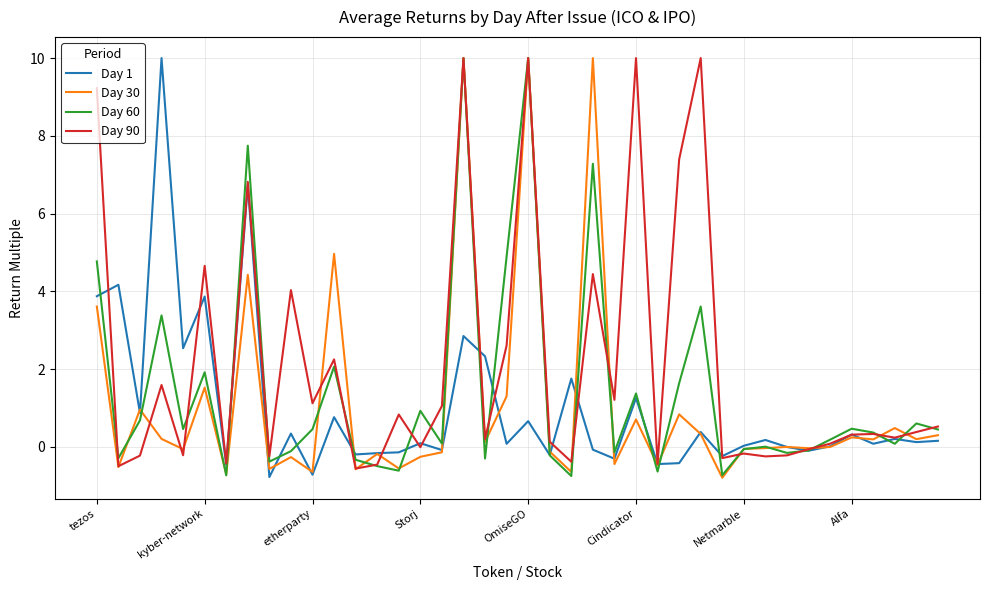

What is the smallest value displayed?

-0.8